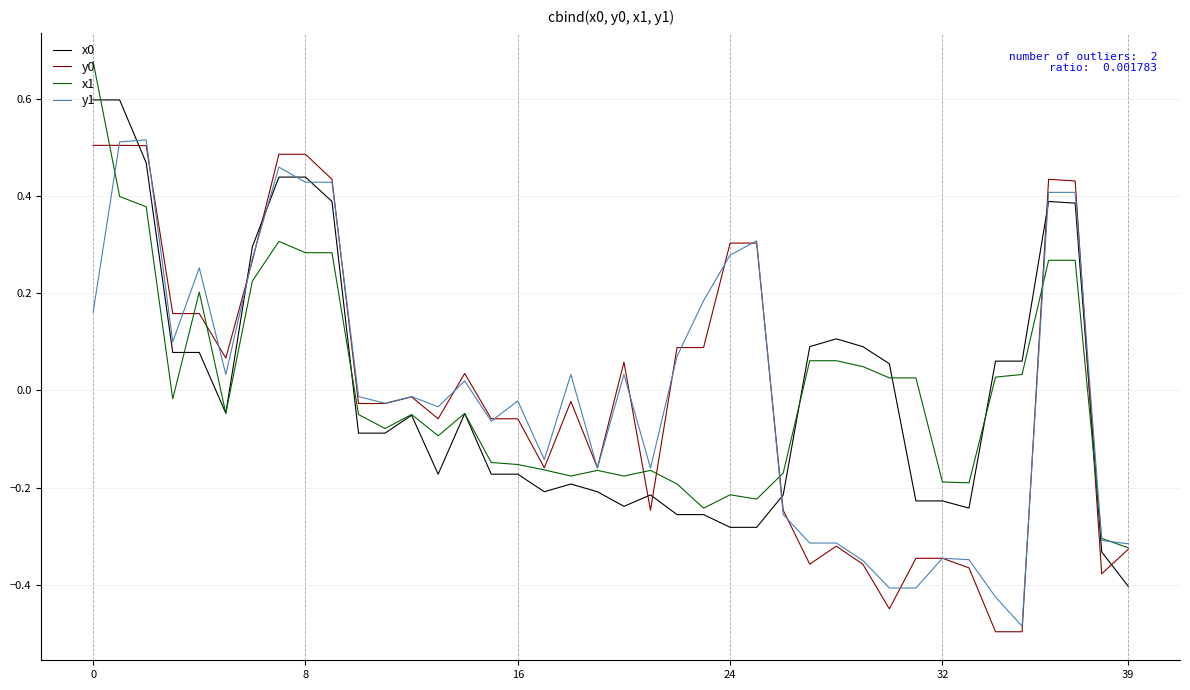

How many lines are shown in the chart?

4